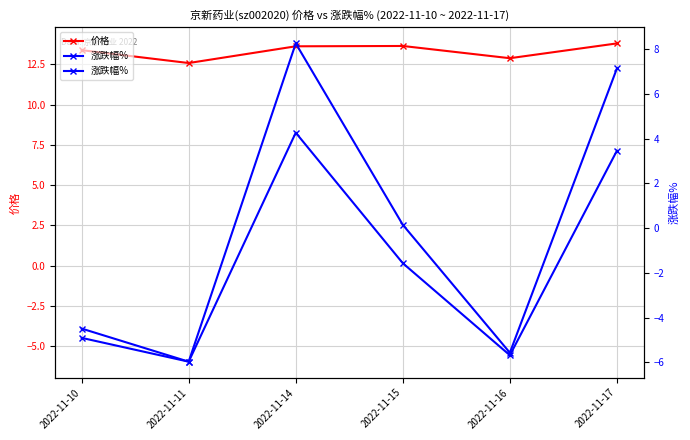

What value does the 价格 series have at 2022-11-16?

12.9